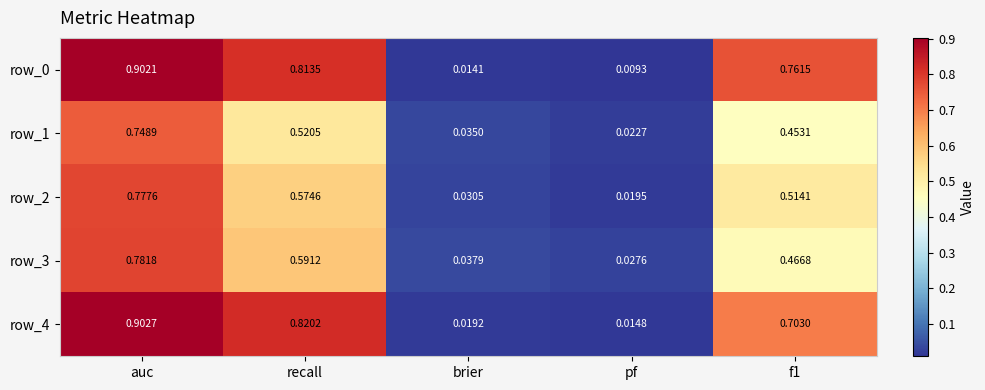

At which label is row_3 closest to 0?

pf